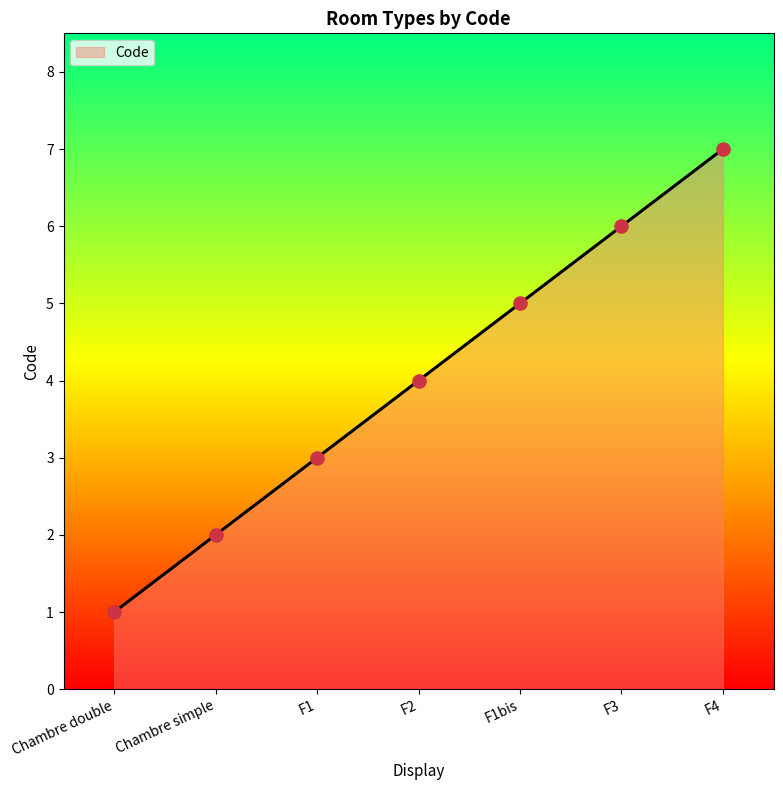

What is the change in value from Chambre double to F3?

+5